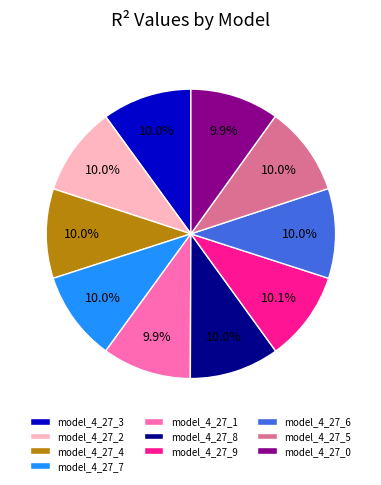

Does any single category account for the majority?

No